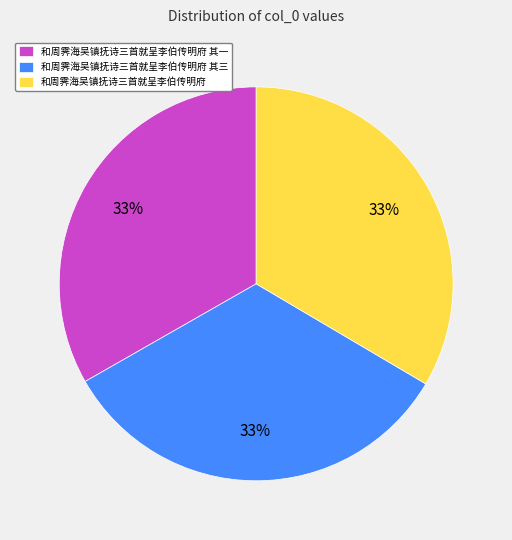

Approximately how many times larger is the value at 和周霁海吴镇抚诗三首就呈李伯传明府 其三 compared to 和周霁海吴镇抚诗三首就呈李伯传明府 其一?

1.0